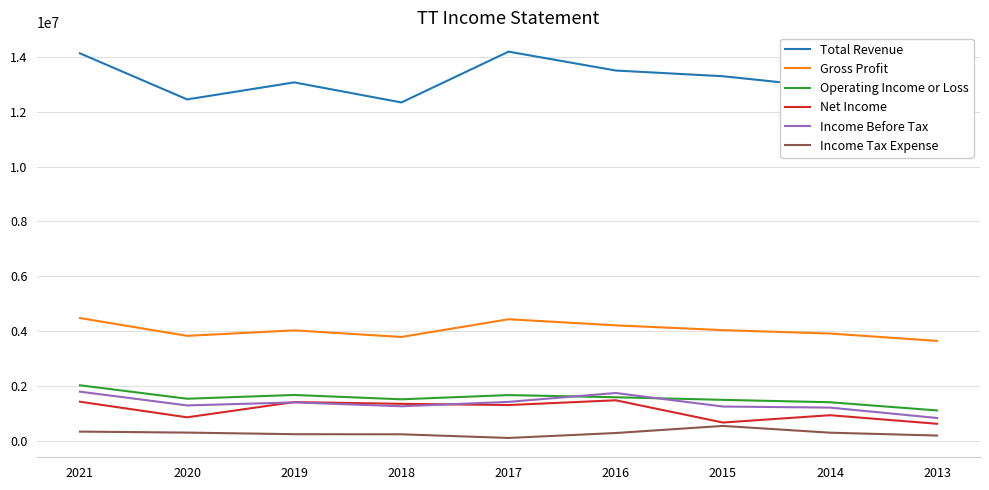

Is the value of Total Revenue at 2016 greater than the value of Income Tax Expense at 2021?

Yes